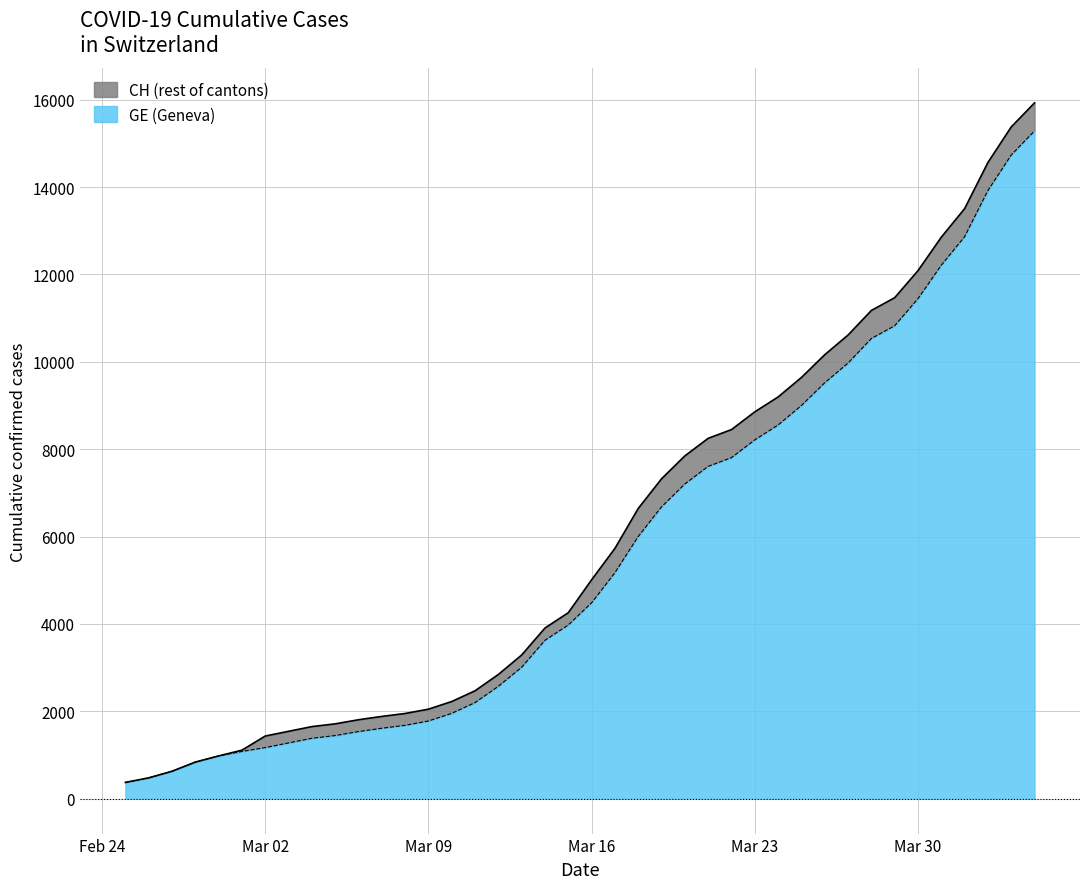

What are all the series names shown in the legend?

CH (rest of cantons), GE (Geneva)